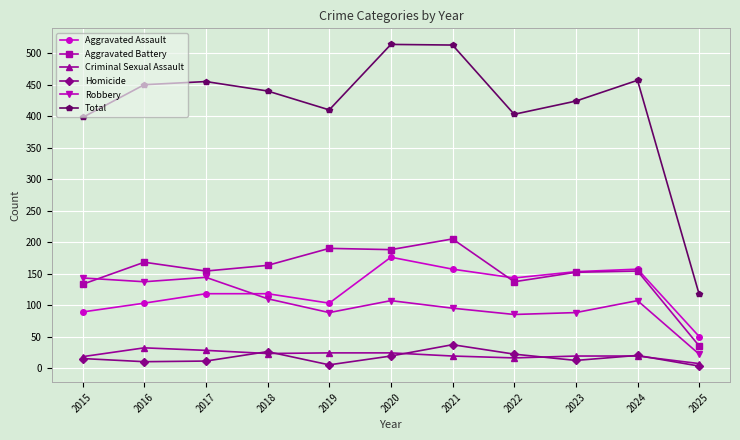

How many data points in Total are less than 440?

5